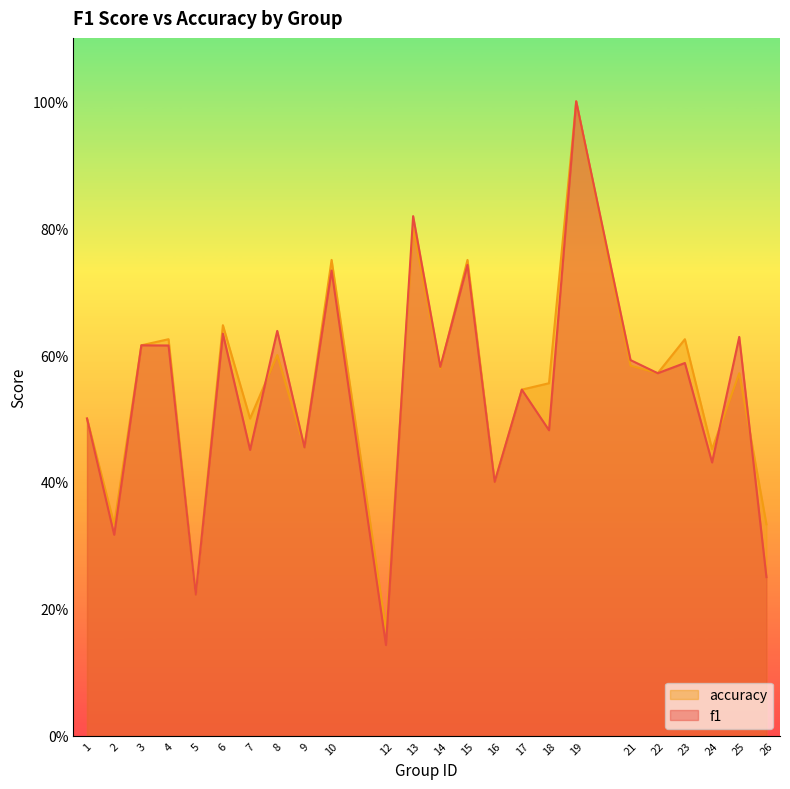

Which series has the widest spread of values?

f1